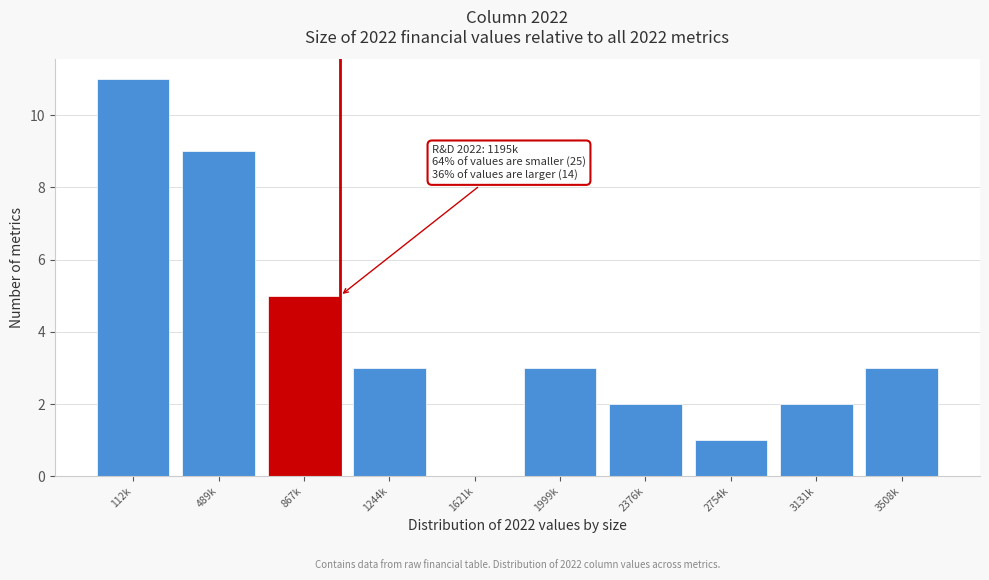

Reading left to right, extract all data points from this chart.

112k=11	489k=9	867k=5	1244k=3	1621k=0	1999k=3	2376k=2	2754k=1	3131k=2	3508k=3